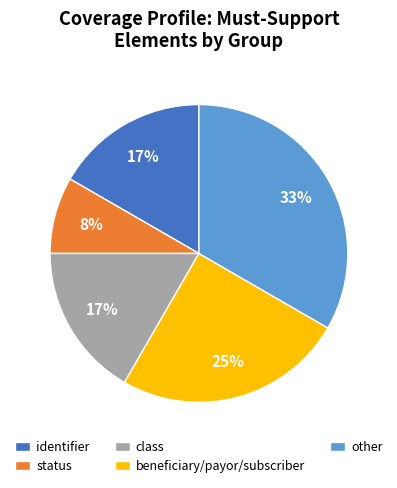

True or false: beneficiary/payor/subscriber accounts for 25% of the total.

True